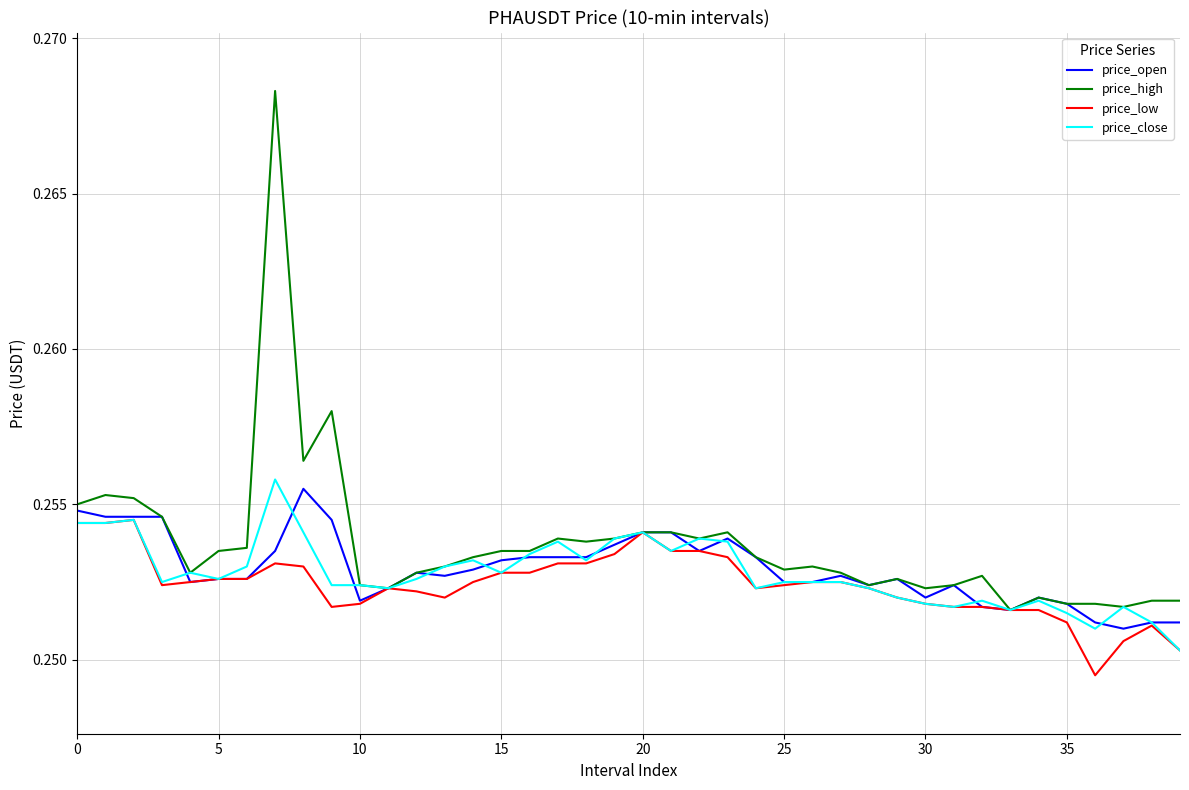

Which series has the largest range (max minus min)?

price_high